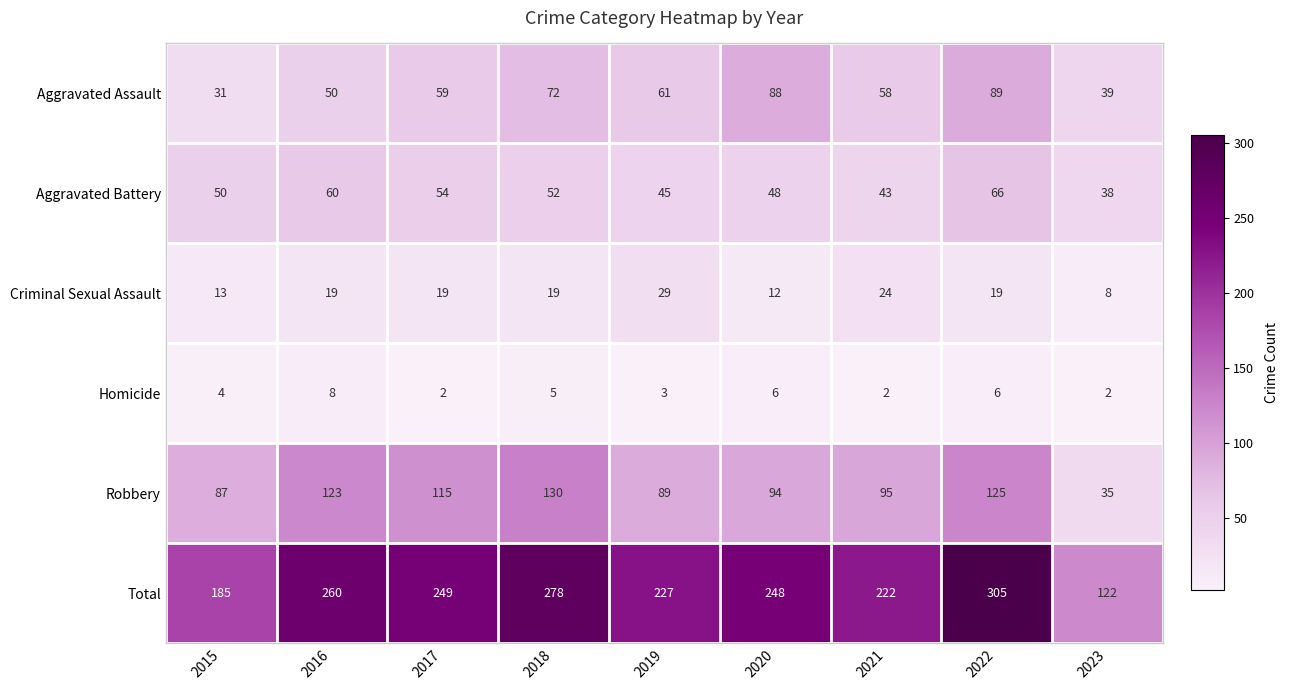

At how many categories does at least one series exceed 84?

9